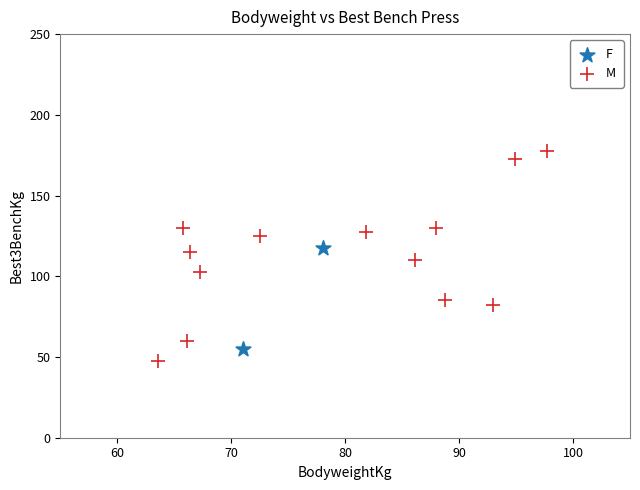

What are all the series names shown in the legend?

F, M